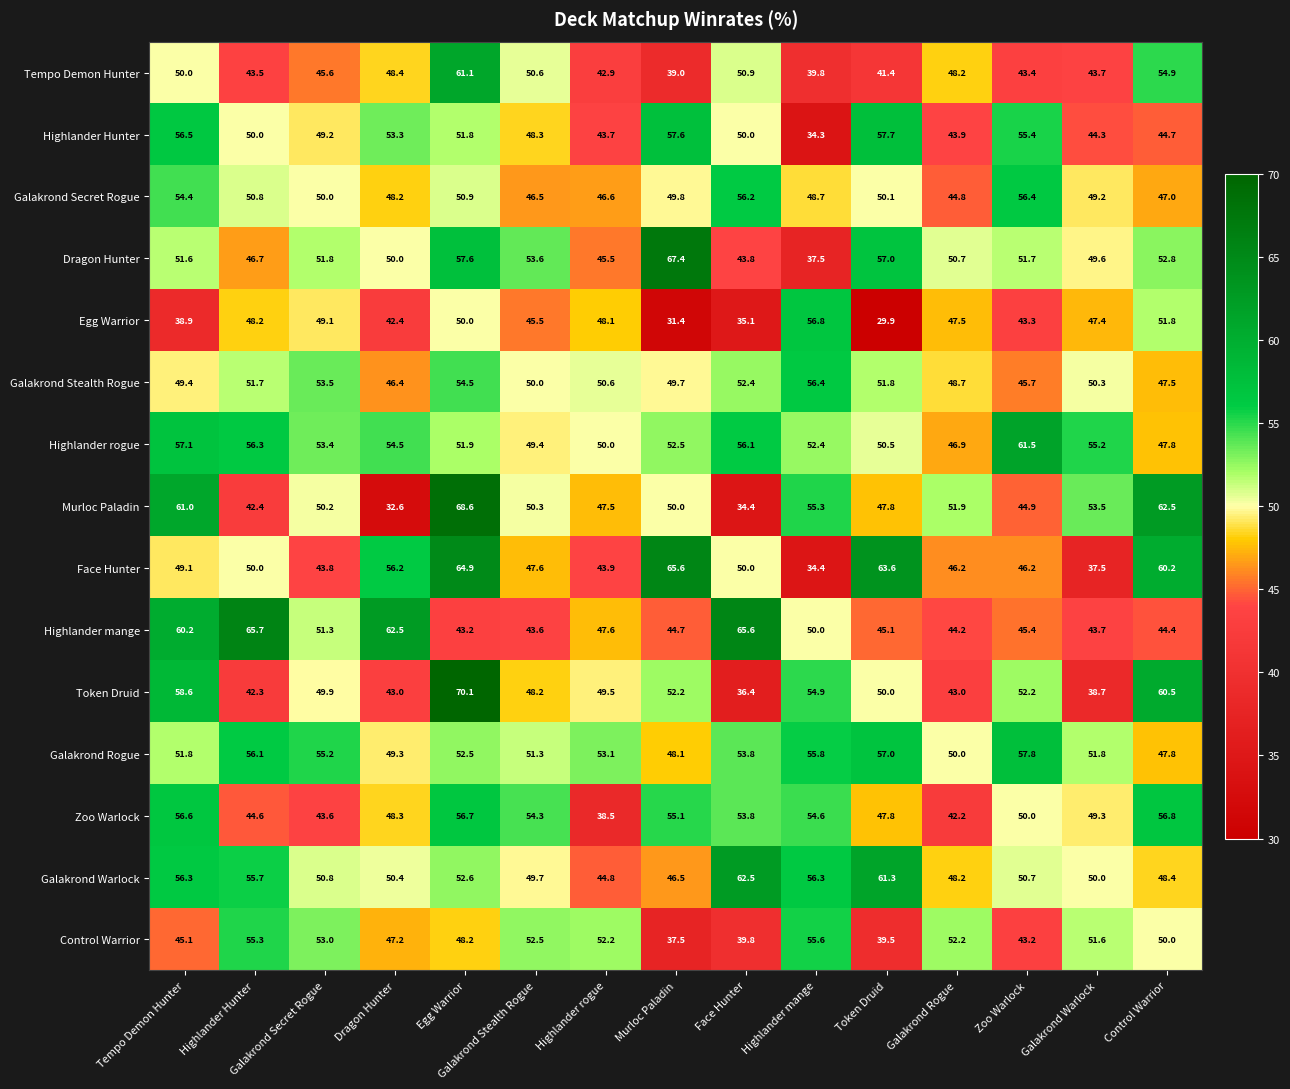

What is the smallest value displayed?

29.9